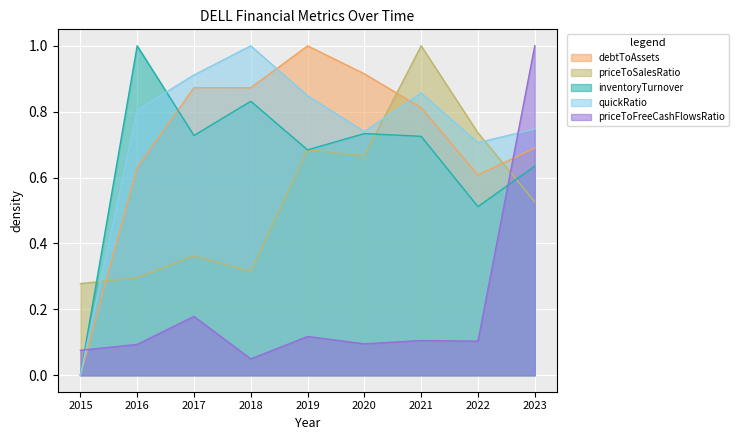

Which category has the lowest value across all series?

2015